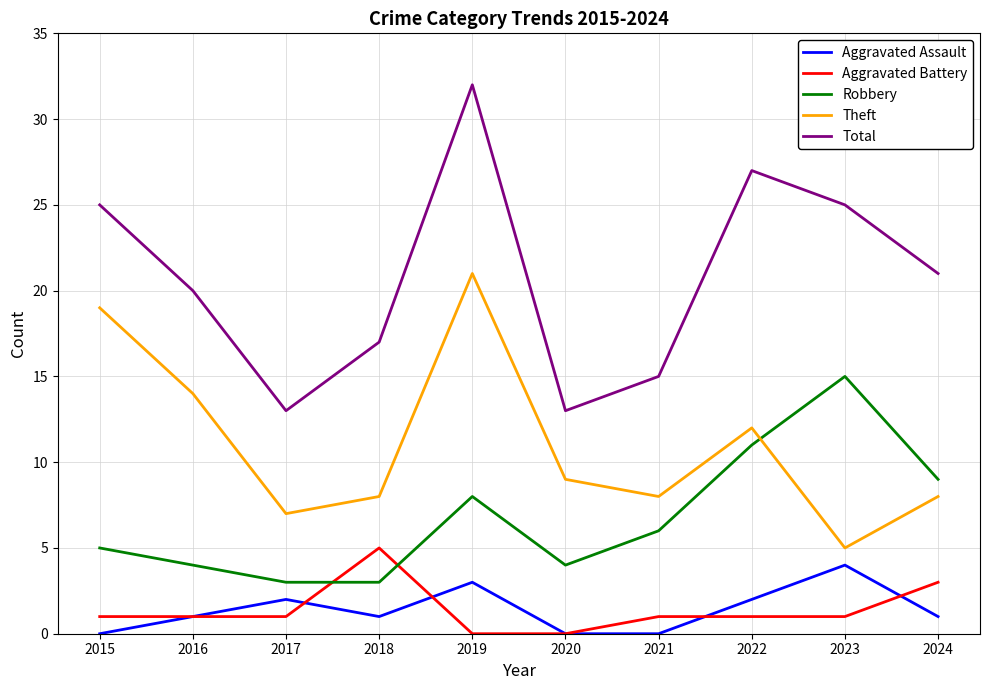

What is the average value of the Robbery series?

7